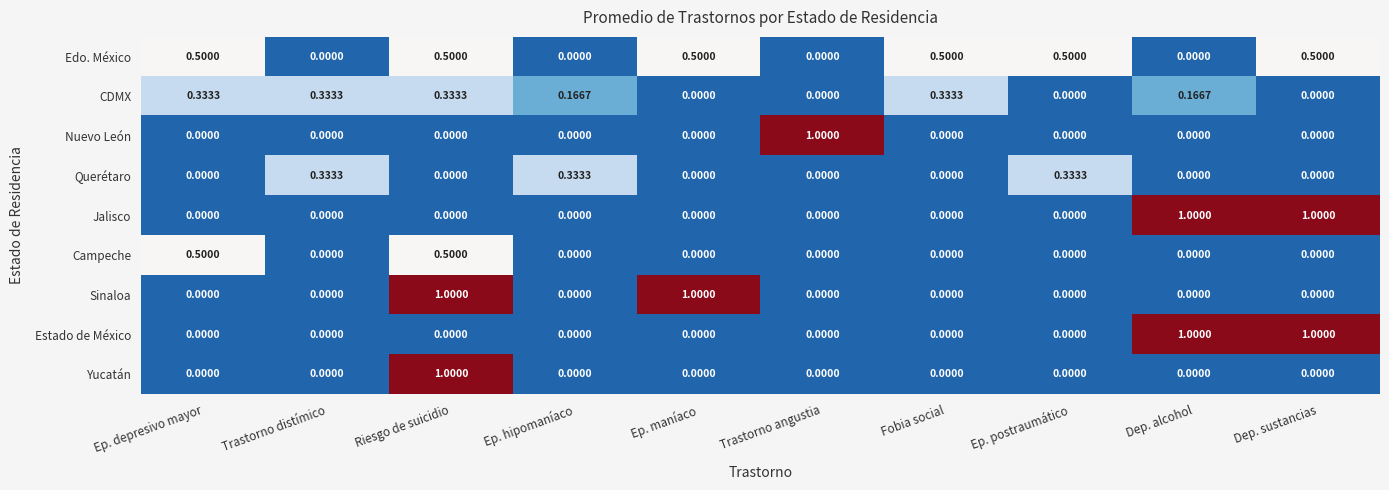

Is the value of Edo. México at Ep. maníaco greater than the value of Campeche at Ep. postraumático?

Yes